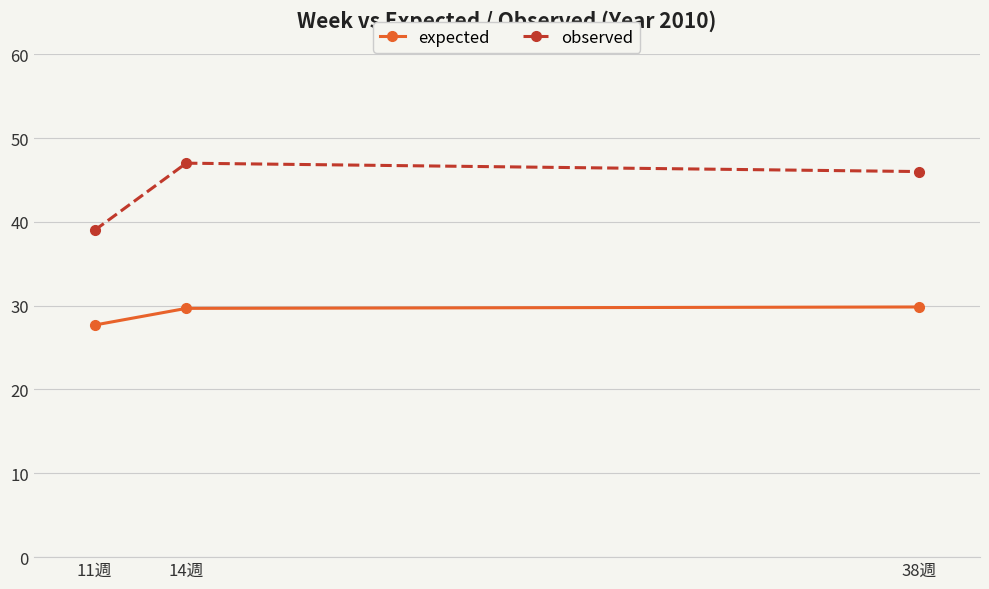

Rank the series at 14週 from lowest to highest value.

expected, observed